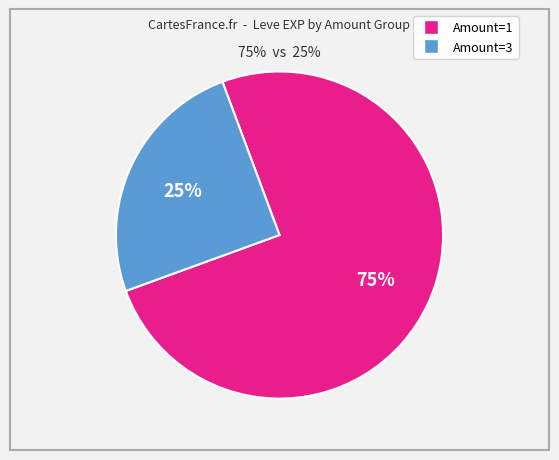

To the nearest percent, what is the difference between the largest and smallest slice percentages?

50%